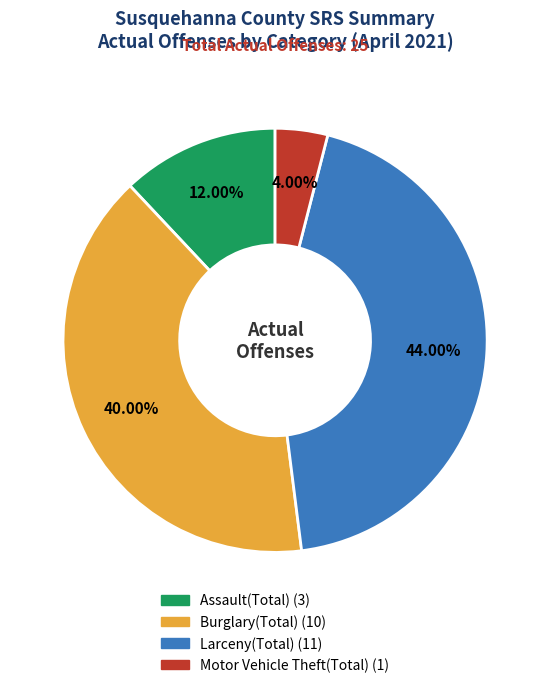

Is there a majority slice in this chart?

No